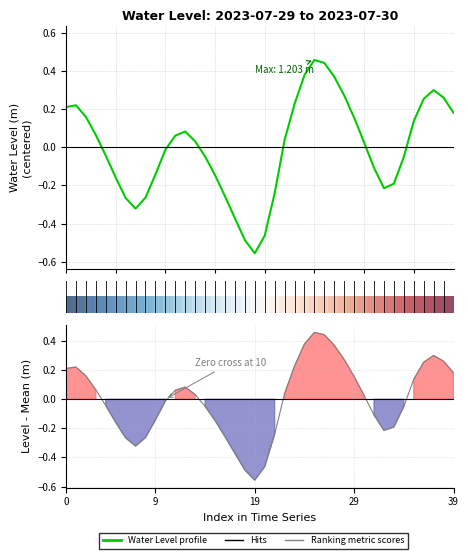

Does the chart display data point markers on the line(s)?

No